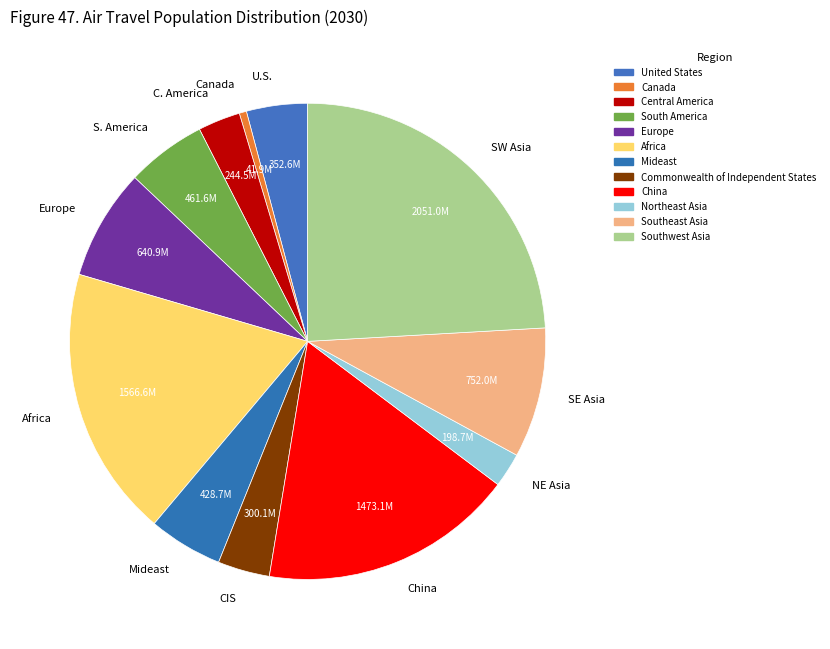

How many segments does this pie chart have?

12